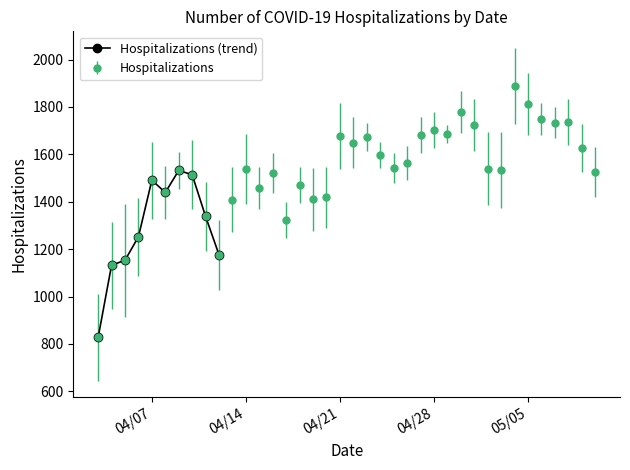

What is the maximum value for Hospitalizations (trend)?

1532